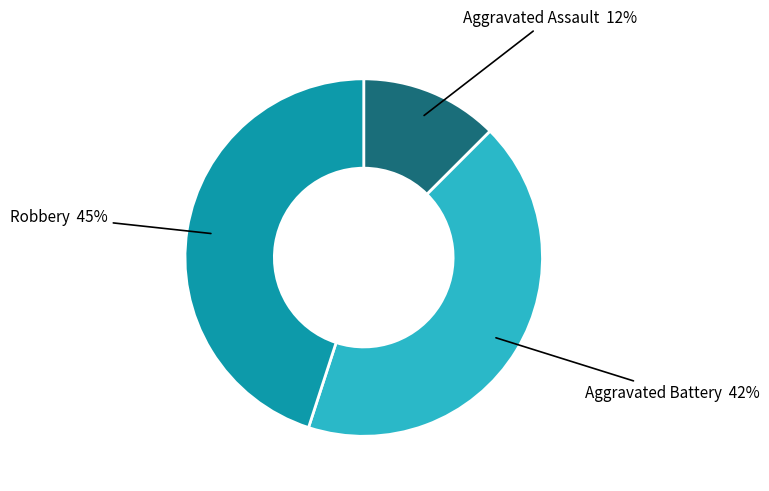

The Robbery slice represents 60% of the pie. True or false?

False